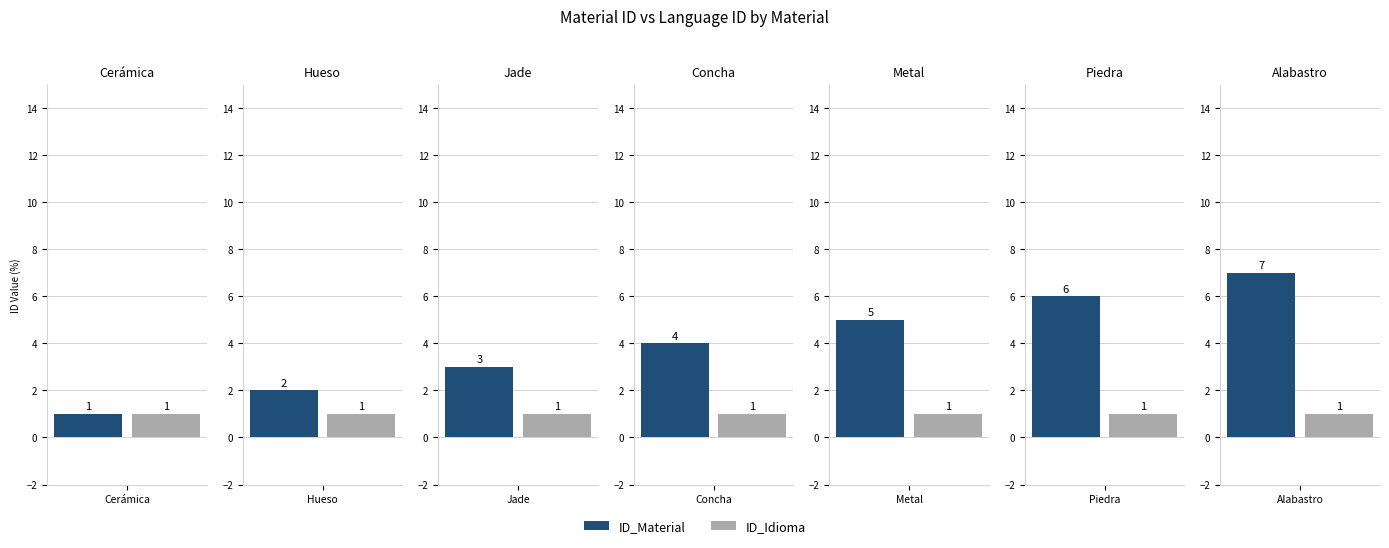

True or false: ID_Idioma has a value of 2 at Jade.

False